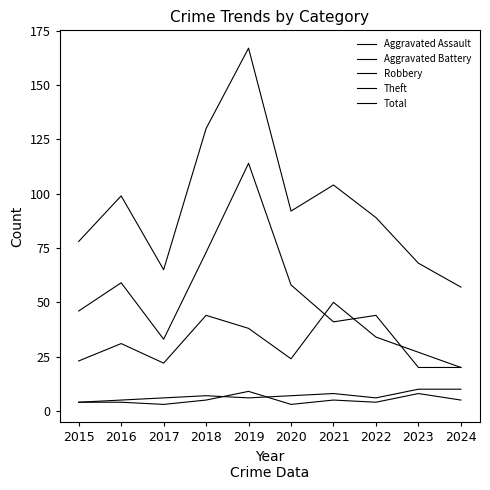

How many lines are shown in the chart?

5